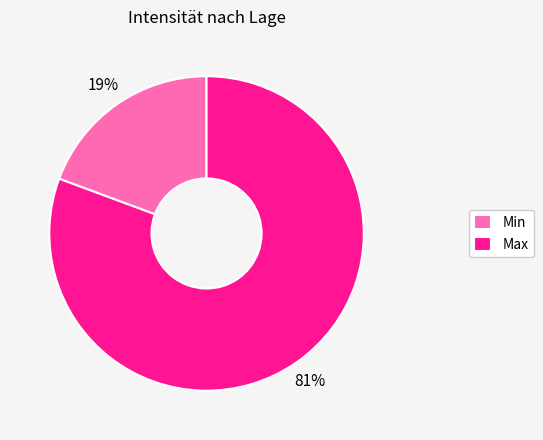

How many segments does this pie chart have?

2